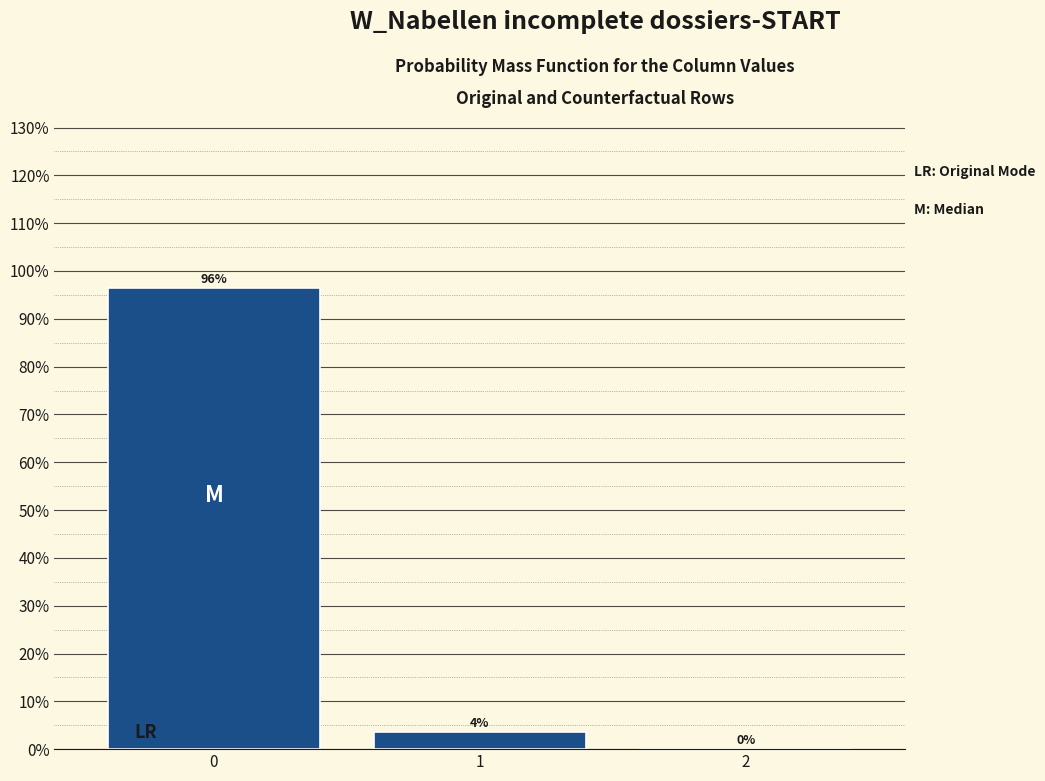

What is the greatest value displayed?

96.4